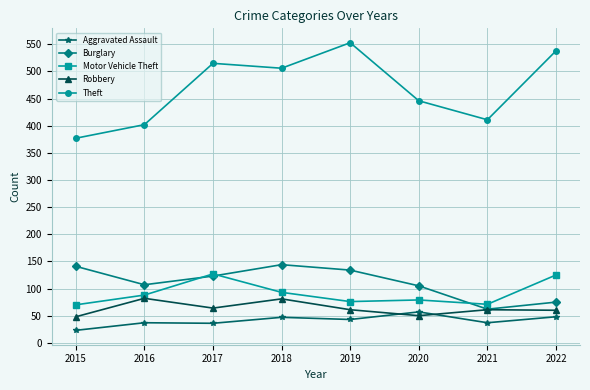

True or false: Theft and Aggravated Assault intersect in this chart.

False